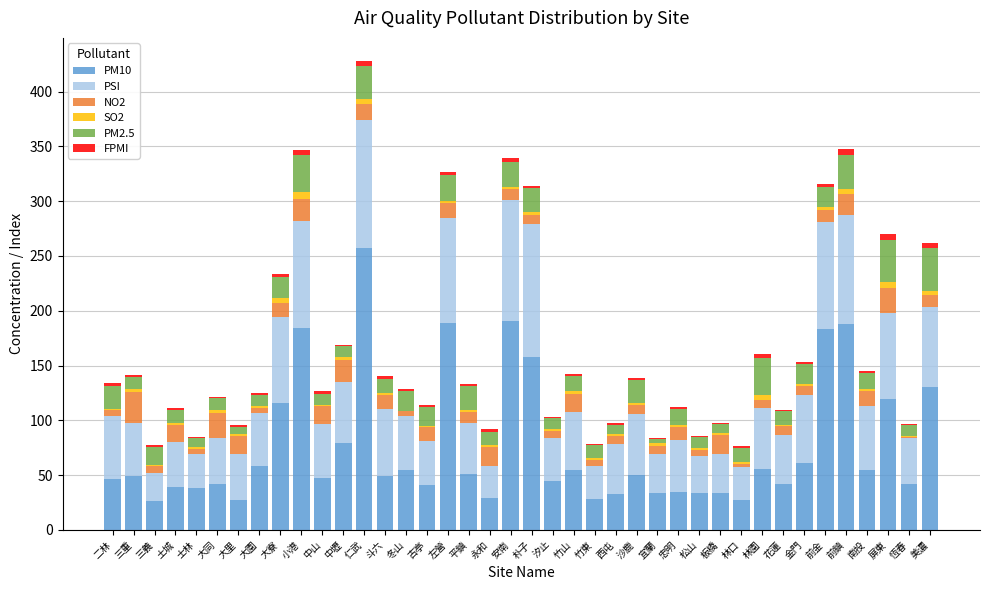

Count the number of data series in this chart.

6